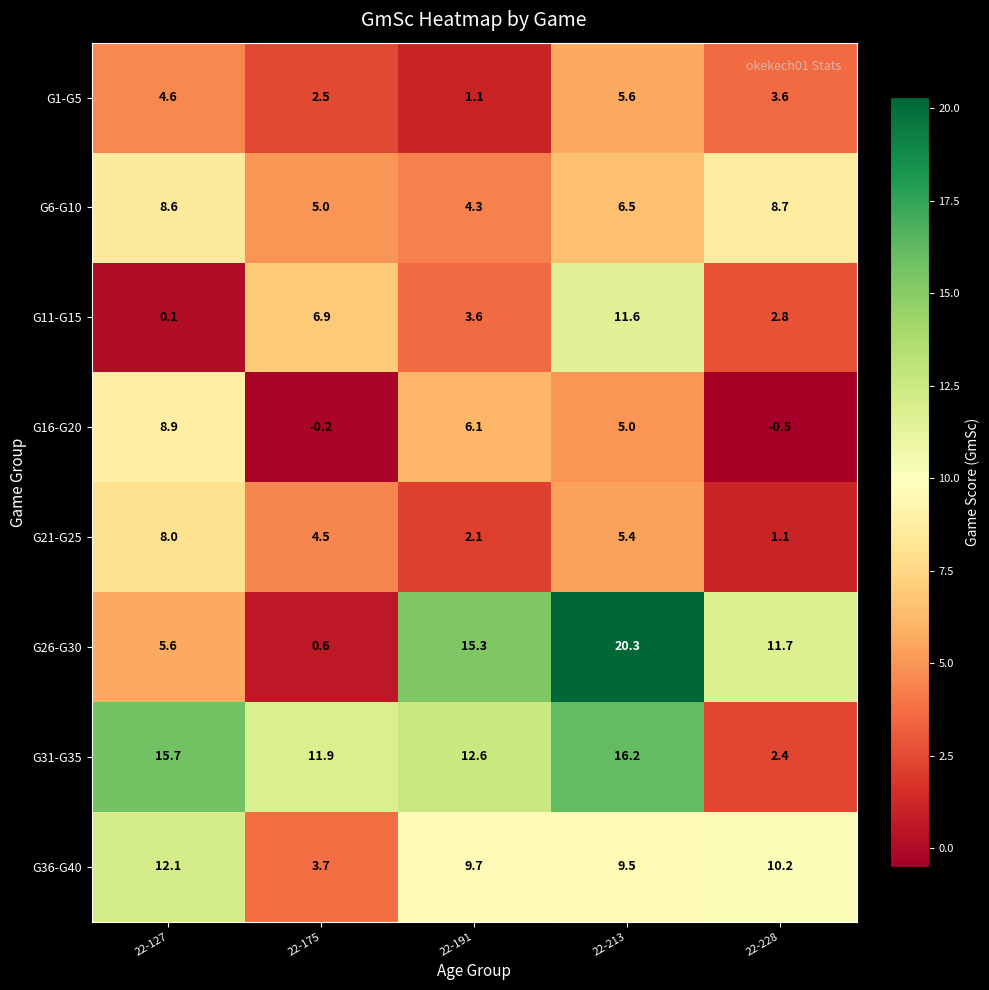

Rank the series at 22-213 from lowest to highest value.

G16-G20, G21-G25, G1-G5, G6-G10, G36-G40, G11-G15, G31-G35, G26-G30